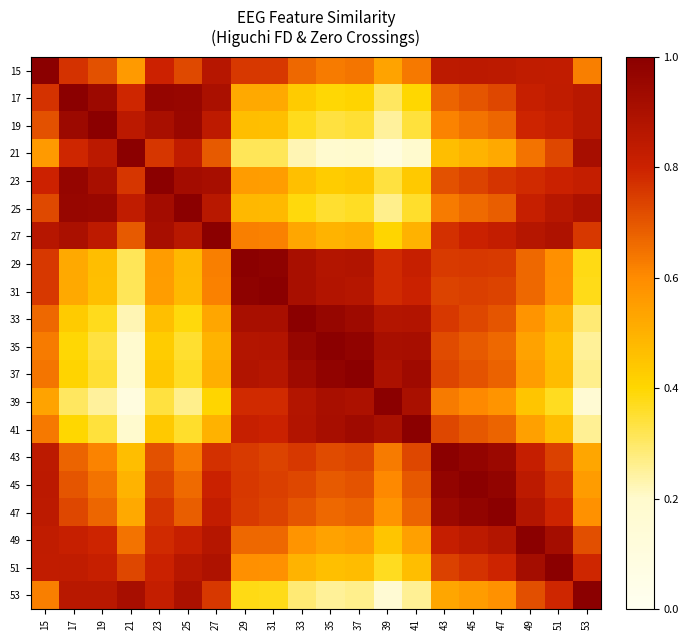

Which category has the lowest value across all series?

39